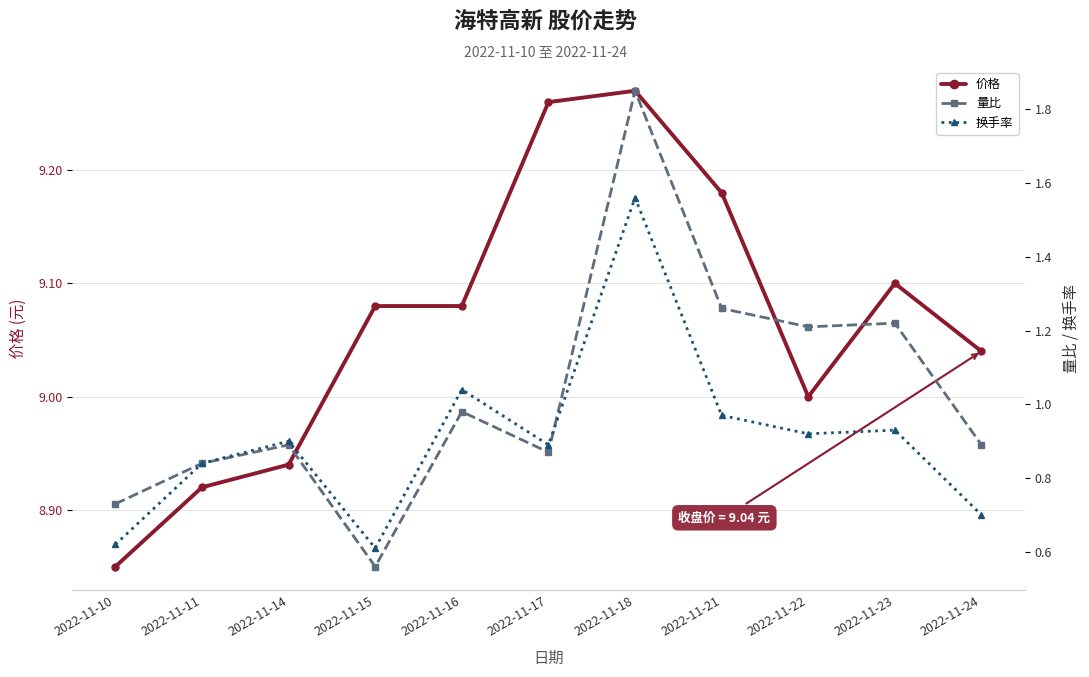

What is the smallest value displayed?

0.6